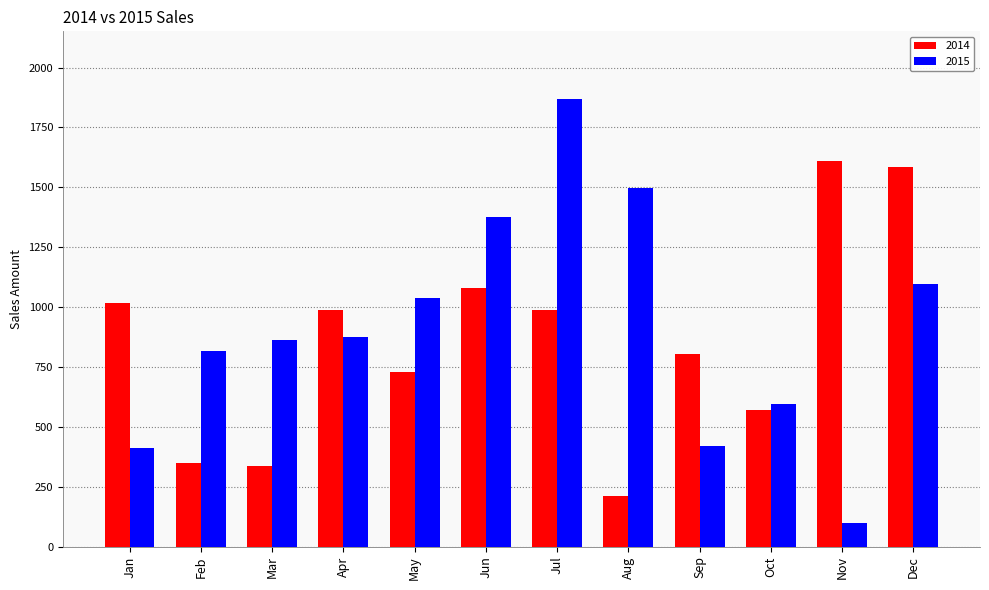

Which category has the lowest value across all series?

Nov